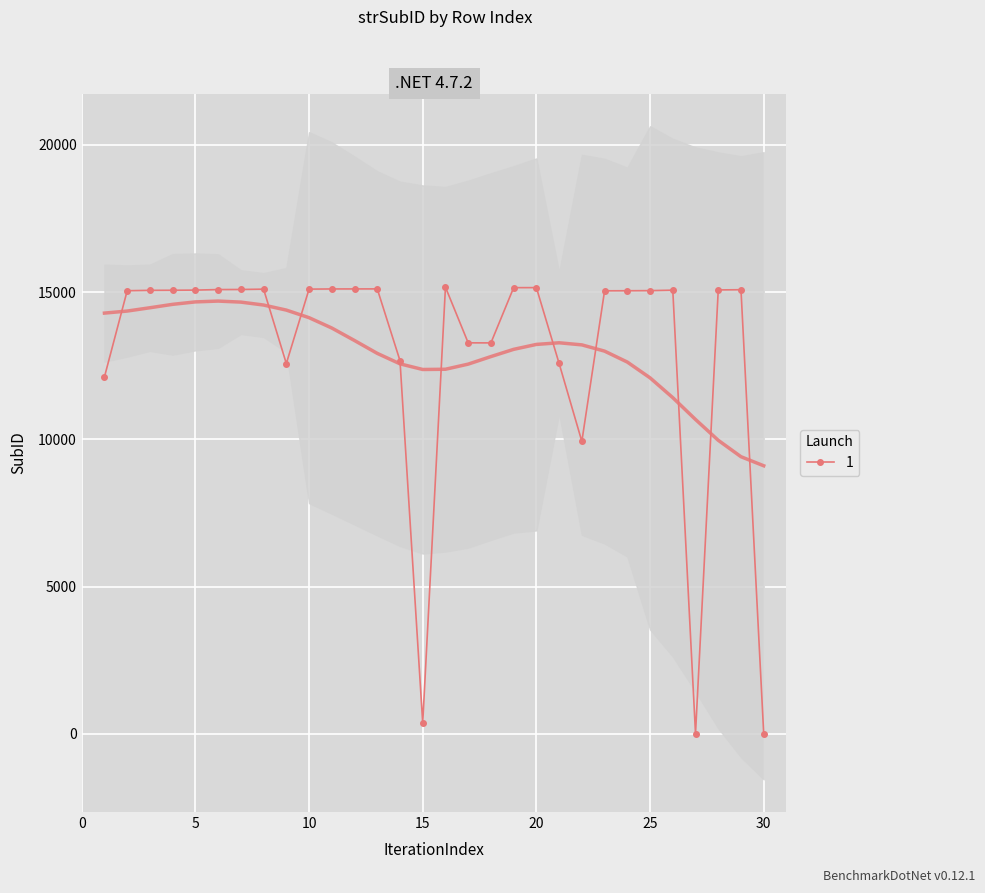

What is the average value?

12951